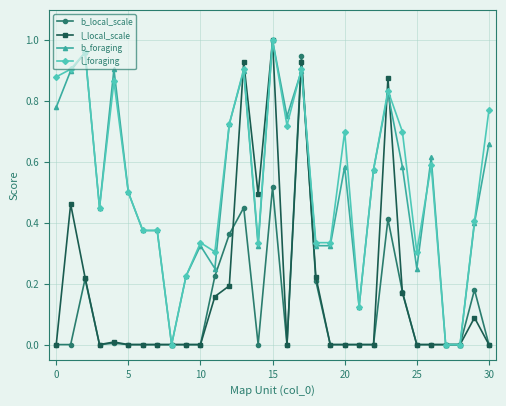

Reading left to right, list all the values displayed in this chart.

b_local_scale: 0.0	0.0	0.2	0.0	0.0	0.0	0.0	0.0	0.0	0.0	0.0	0.2	0.4	0.5	0.0	0.5	0.0	0.9	0.2	0.0	0.0	0.0	0.0	0.4	0.2	0.0	0.0	0.0	0.0	0.2	0.0
l_local_scale: 0.0	0.5	0.2	0.0	0.0	0.0	0.0	0.0	0.0	0.0	0.0	0.2	0.2	0.9	0.5	1.0	0.0	0.9	0.2	0.0	0.0	0.0	0.0	0.9	0.2	0.0	0.0	0.0	0.0	0.1	0.0
b_foraging: 0.8	0.9	1.0	0.5	0.9	0.5	0.4	0.4	0.0	0.2	0.3	0.2	0.7	0.9	0.3	1.0	0.8	0.9	0.3	0.3	0.6	0.1	0.6	0.8	0.6	0.2	0.6	0.0	0.0	0.4	0.7
l_foraging: 0.9	0.9	1.0	0.5	0.9	0.5	0.4	0.4	0.0	0.2	0.3	0.3	0.7	0.9	0.3	1.0	0.7	0.9	0.3	0.3	0.7	0.1	0.6	0.8	0.7	0.3	0.6	0.0	0.0	0.4	0.8